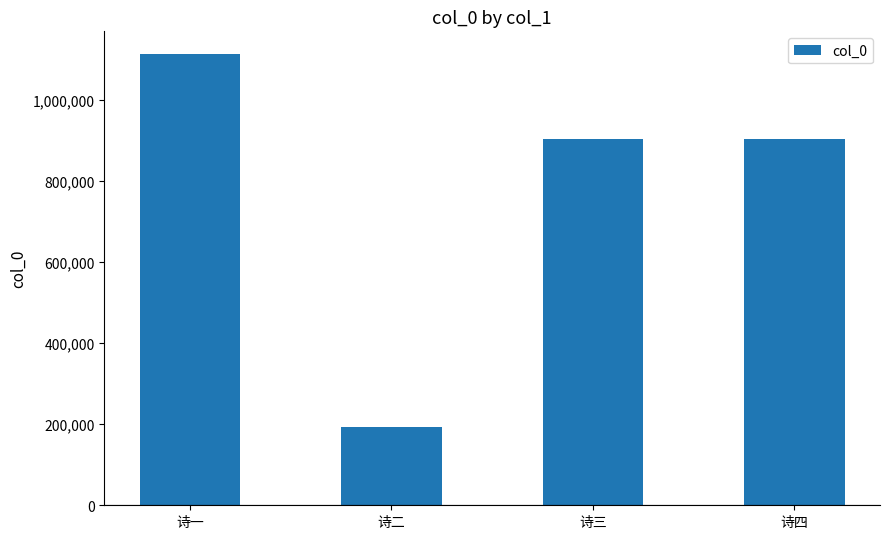

How many bars are there in total?

4